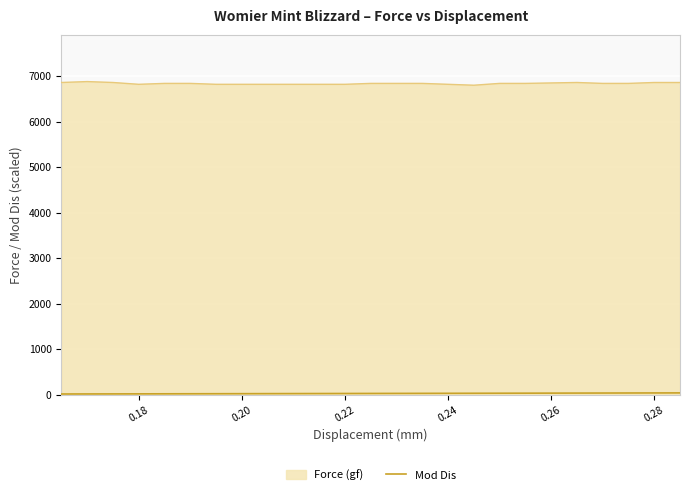

Which series has the largest range (max minus min)?

Force (gf)